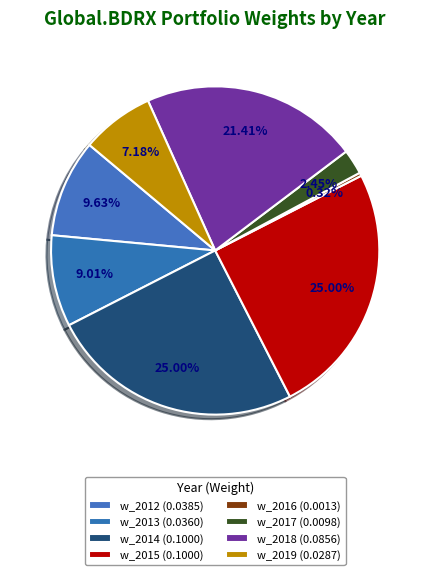

How many slices are in this pie chart?

8